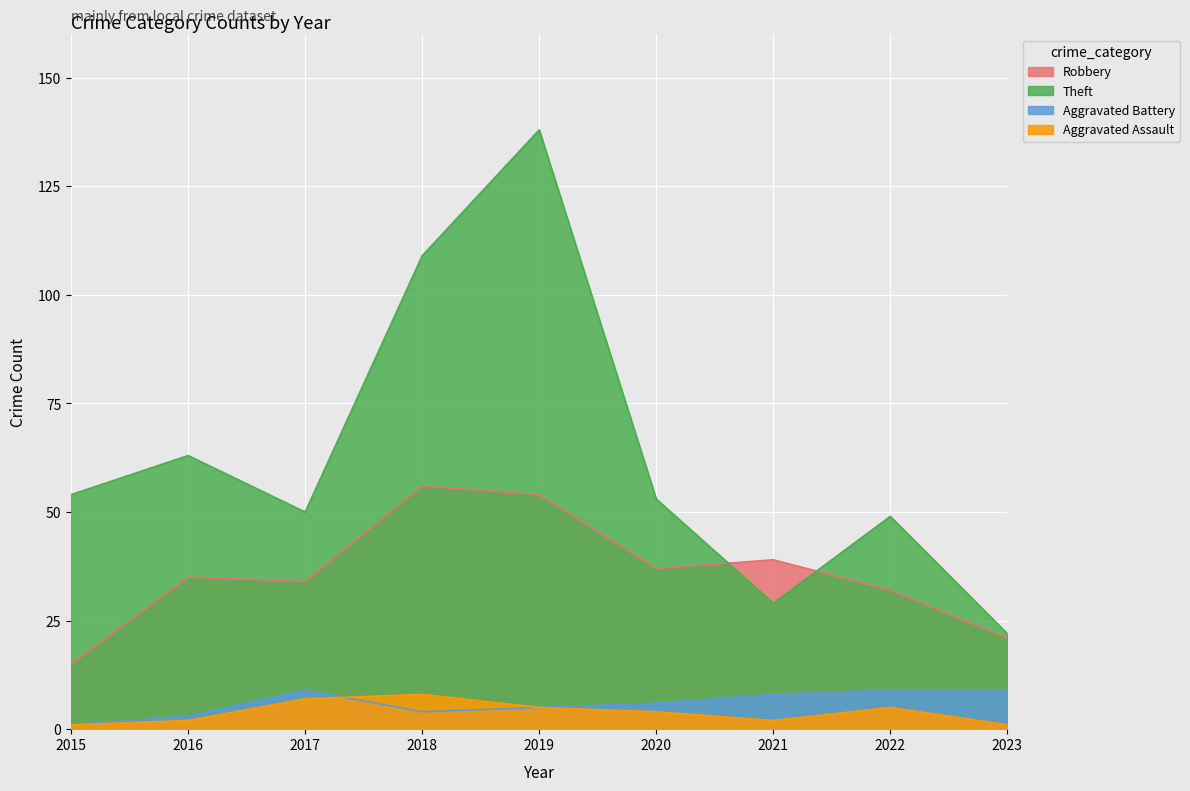

Is it true that Aggravated Battery equals 15 at 2017?

False